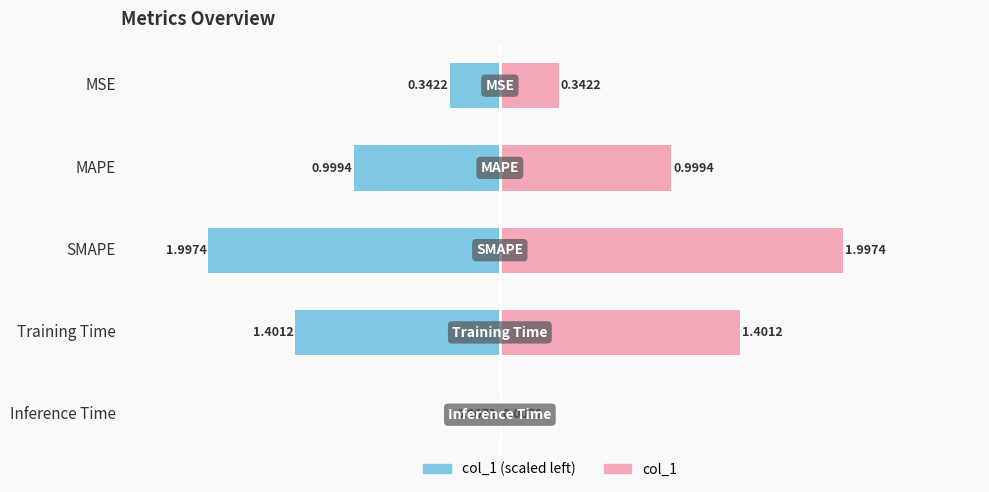

What is the spread (max minus min) of values at Training Time?

2.6